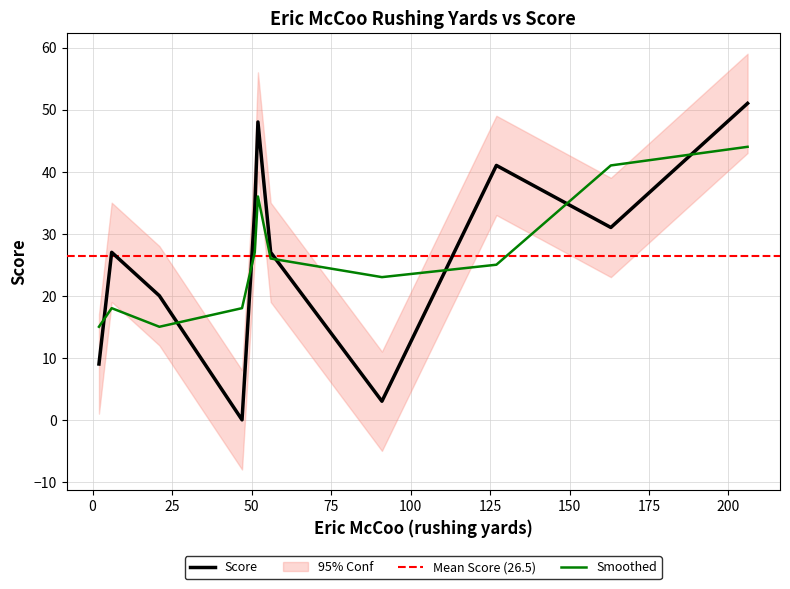

What is the maximum value for Smoothed?

44